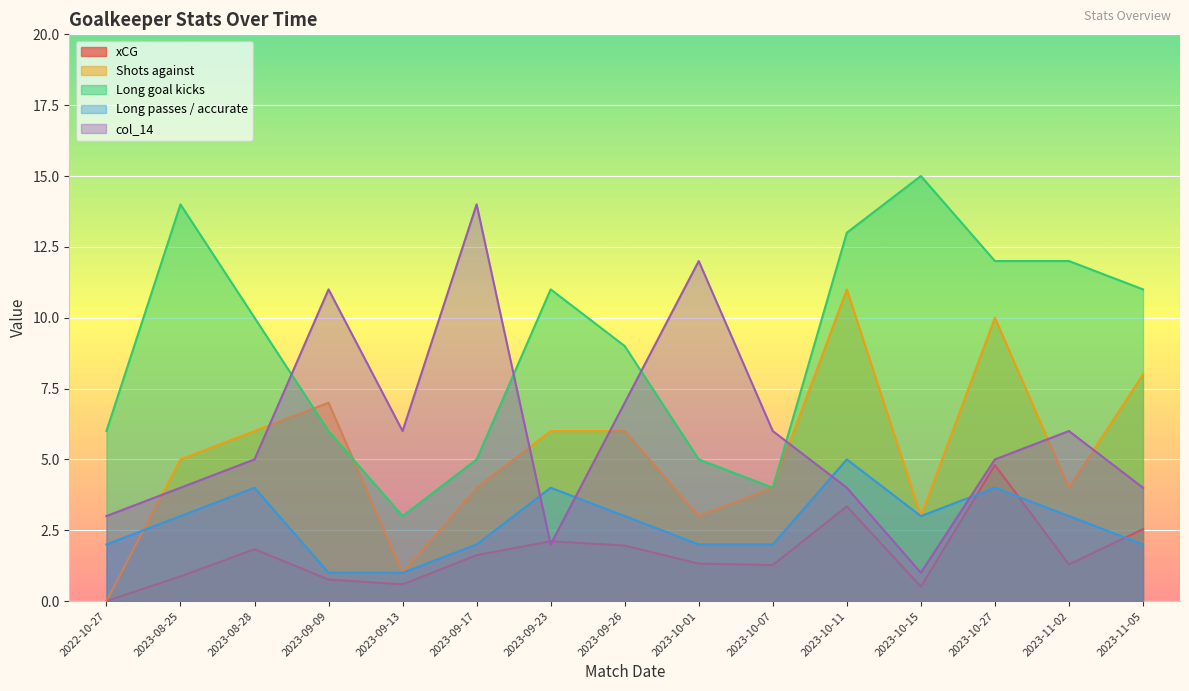

True or false: Long passes / accurate and Shots against cross at least once.

True